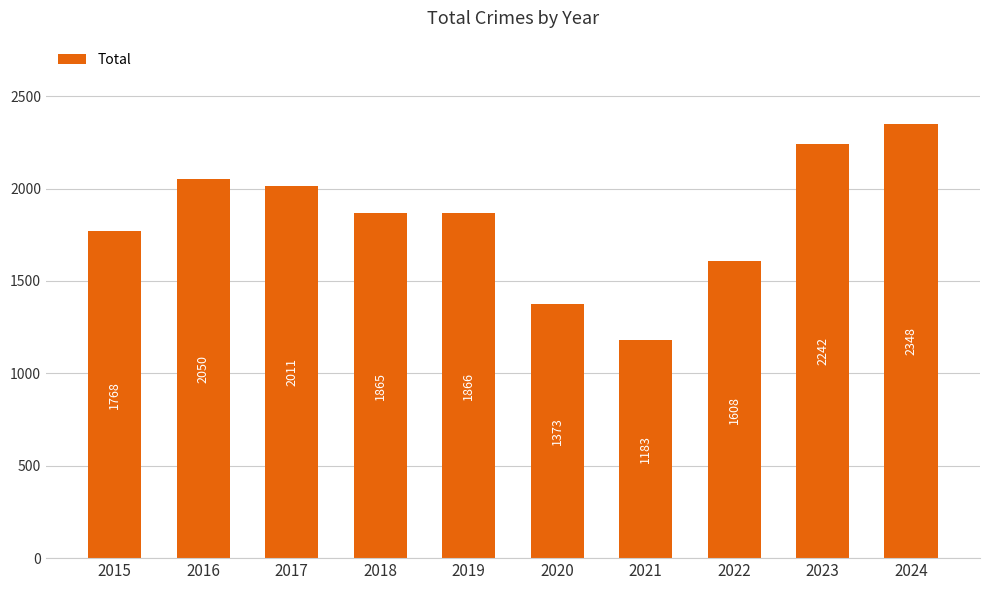

Are the bars grouped side by side (vs. stacked)?

No